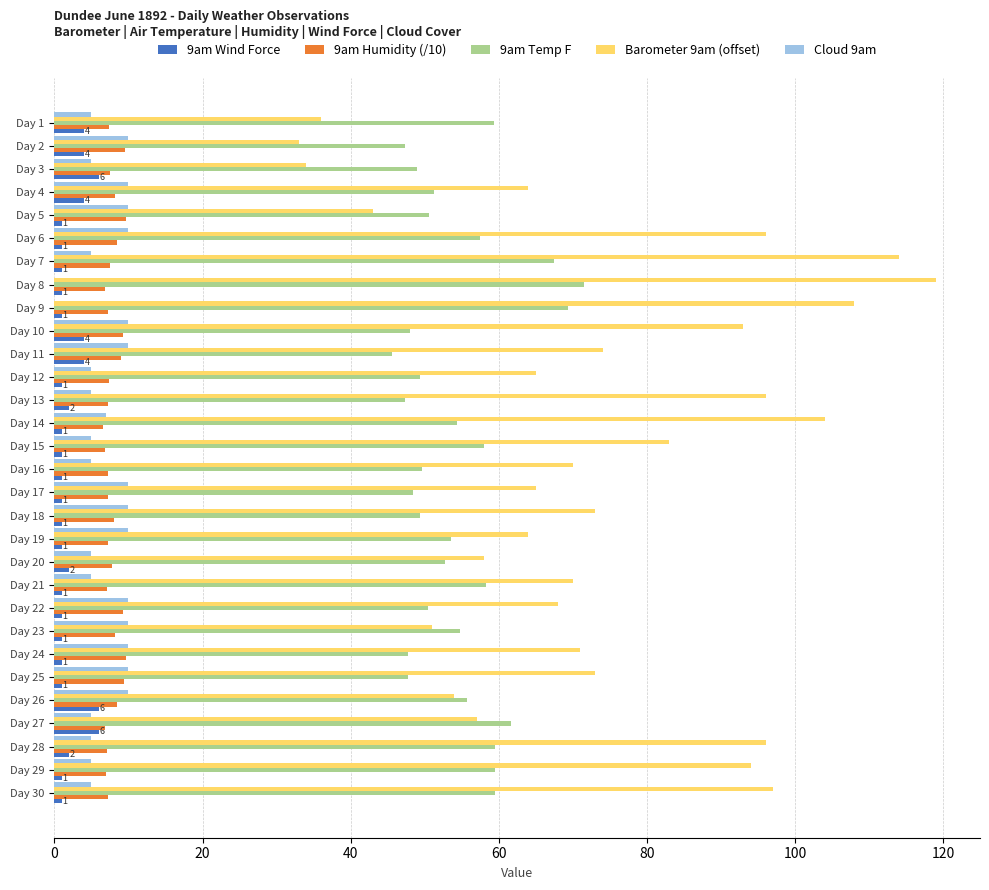

What is the sum of all Cloud 9am values?

212.0